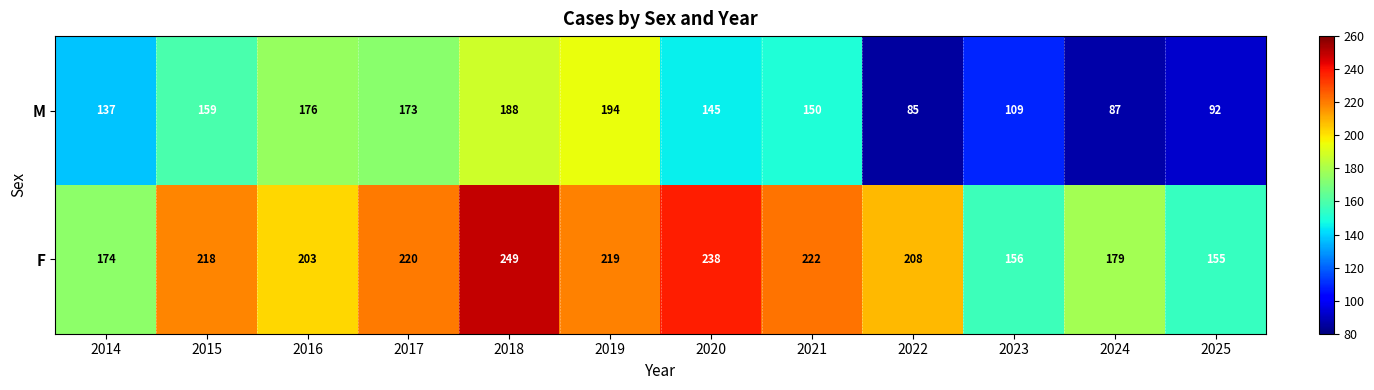

Where does the M series first go above 150?

2015